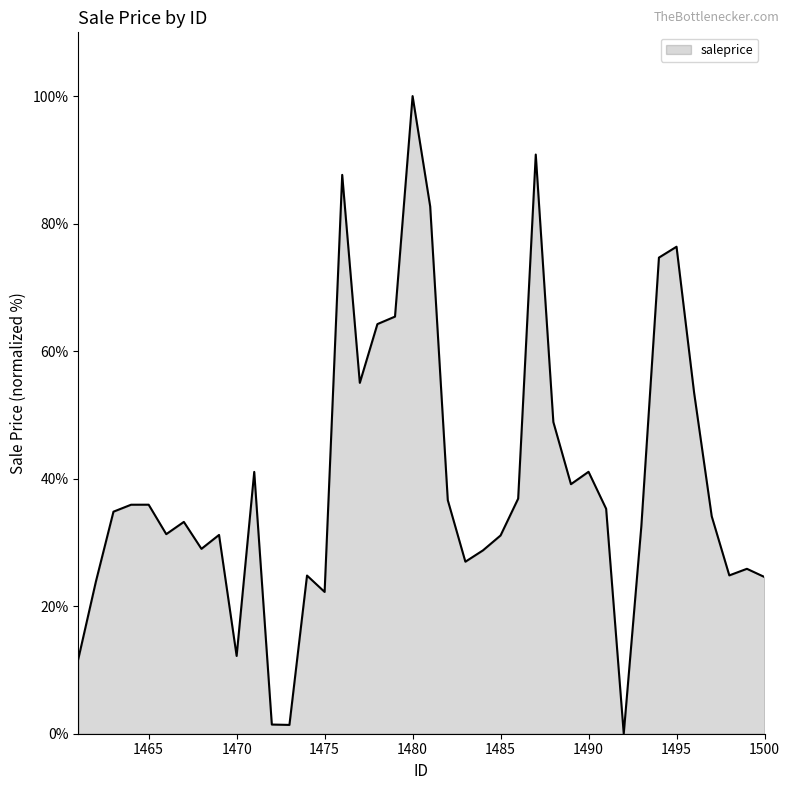

Does the chart display data point markers on the line(s)?

No